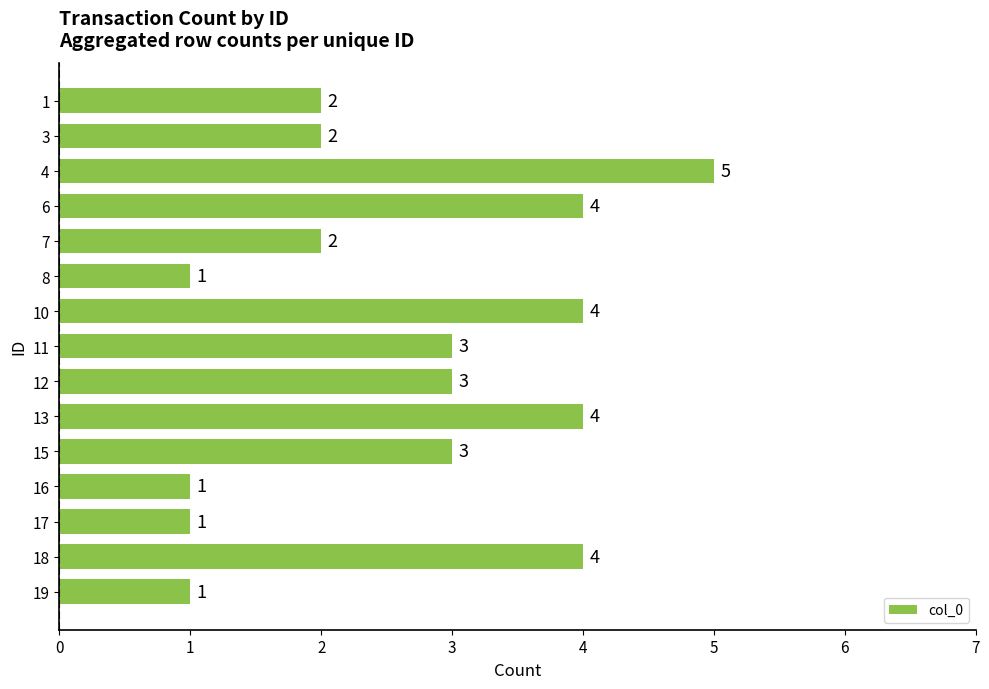

How many values are between 1 and 4?

14